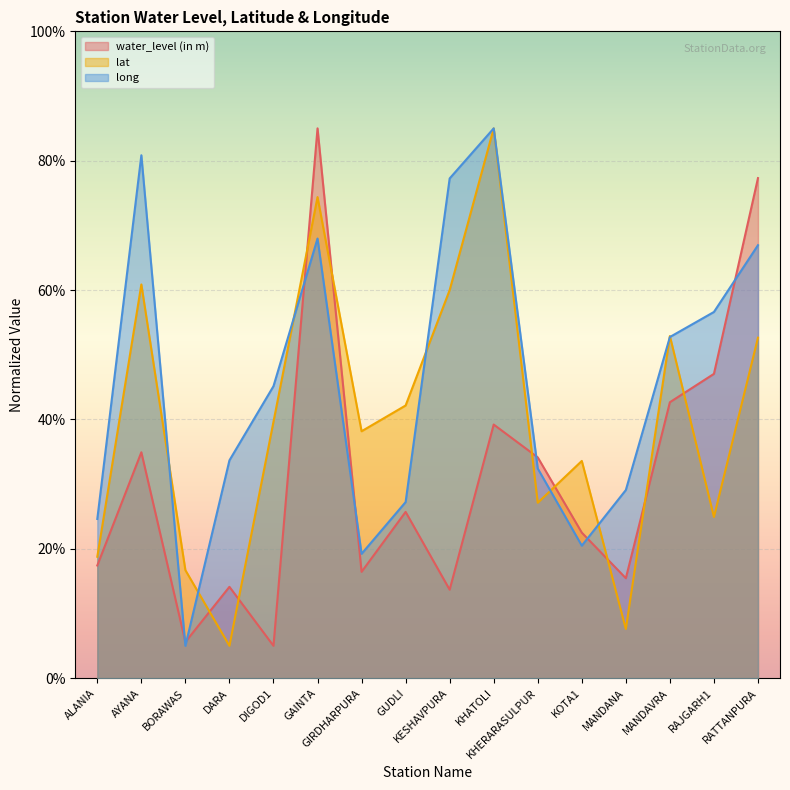

Where is the first local maximum for water_level (in m)?

AYANA